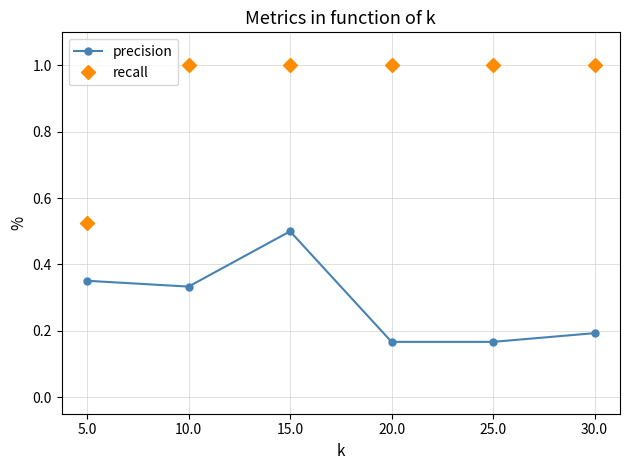

What is the maximum value shown in the chart?

1.0